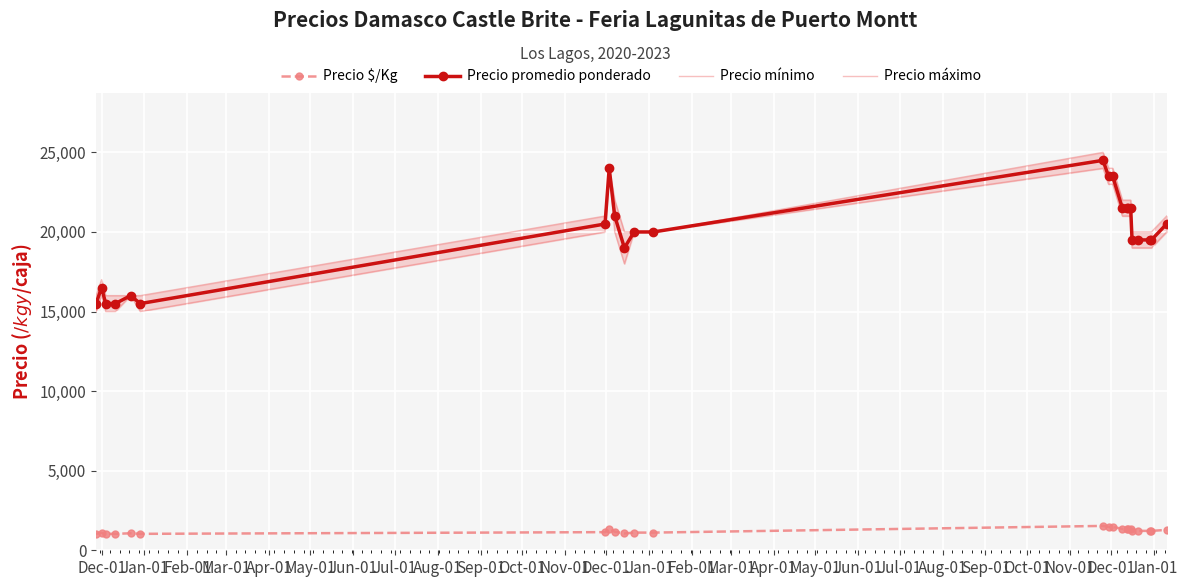

True or false: Precio promedio ponderado and Precio $/Kg cross at least once.

False